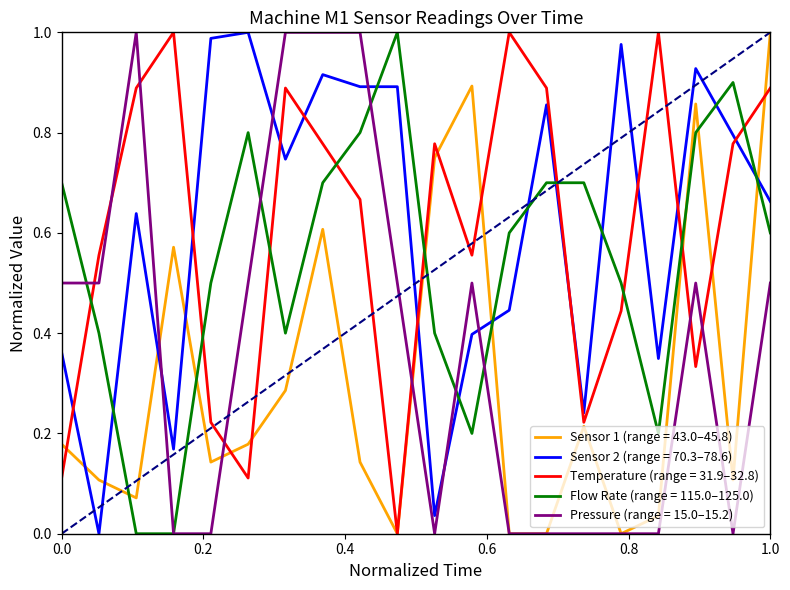

True or false: Sensor 1 (range = 43.0–45.8) and Sensor 2 (range = 70.3–78.6) cross at least once.

True